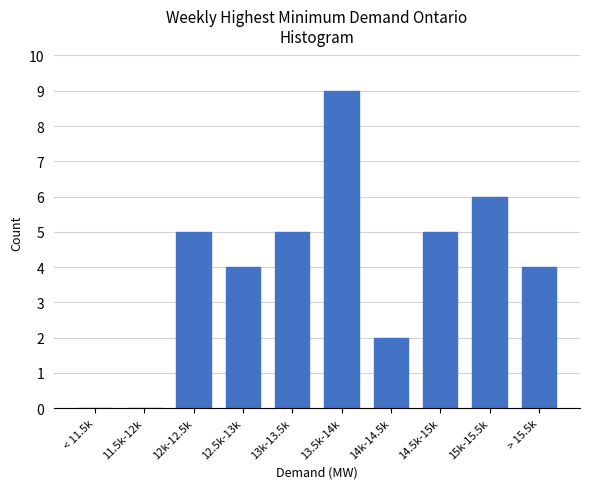

Reading left to right, what are all the values shown in this chart?

< 11.5k=0	11.5k-12k=0	12k-12.5k=5	12.5k-13k=4	13k-13.5k=5	13.5k-14k=9	14k-14.5k=2	14.5k-15k=5	15k-15.5k=6	> 15.5k=4